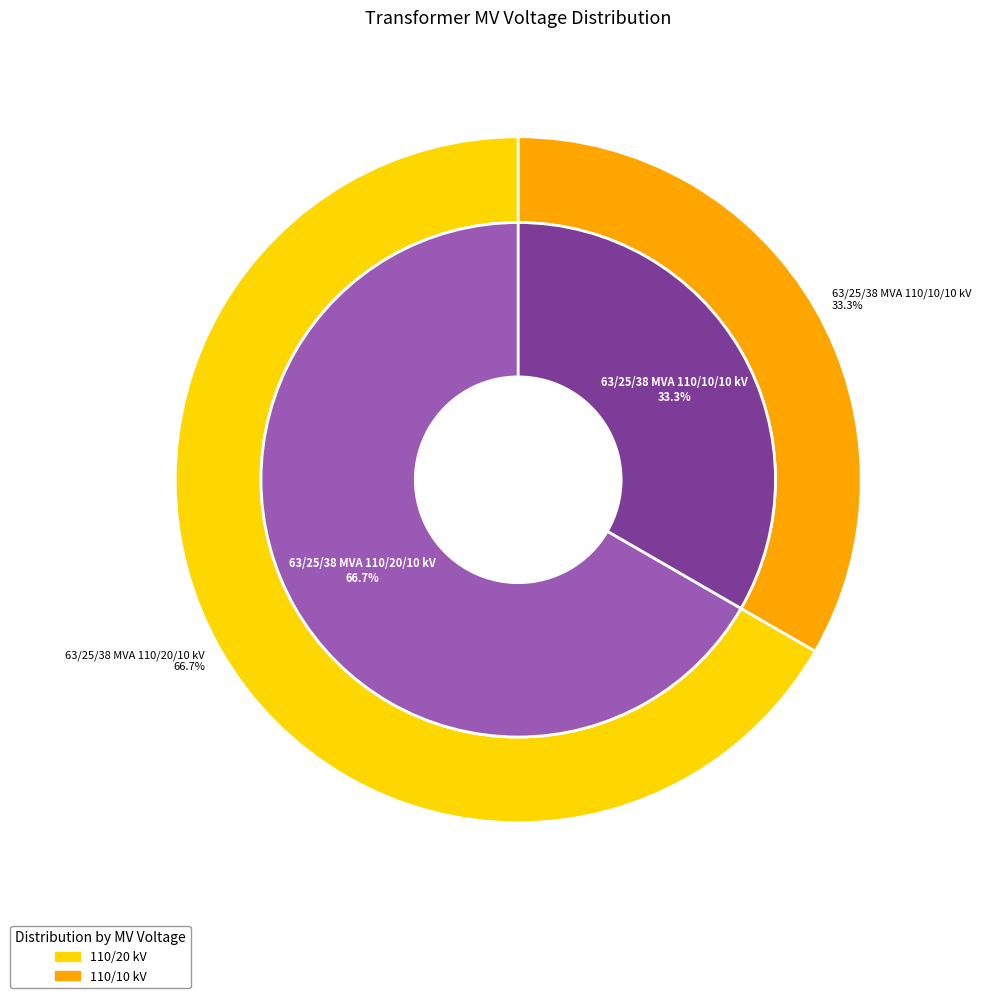

Which slice is the largest?

63/25/38 MVA 110/20/10 kV